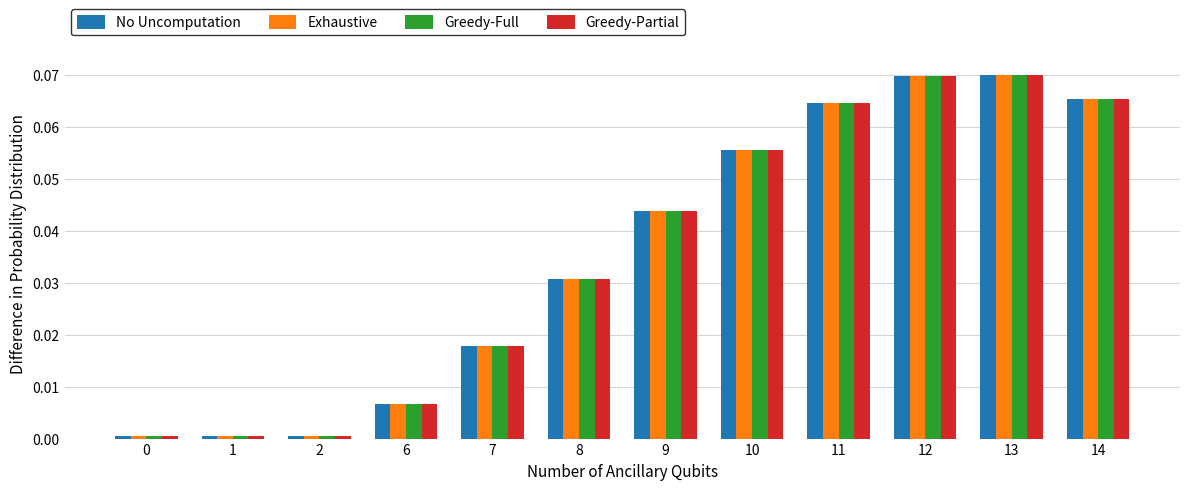

The value of Greedy-Full at 0 is 0.0. True or false?

True